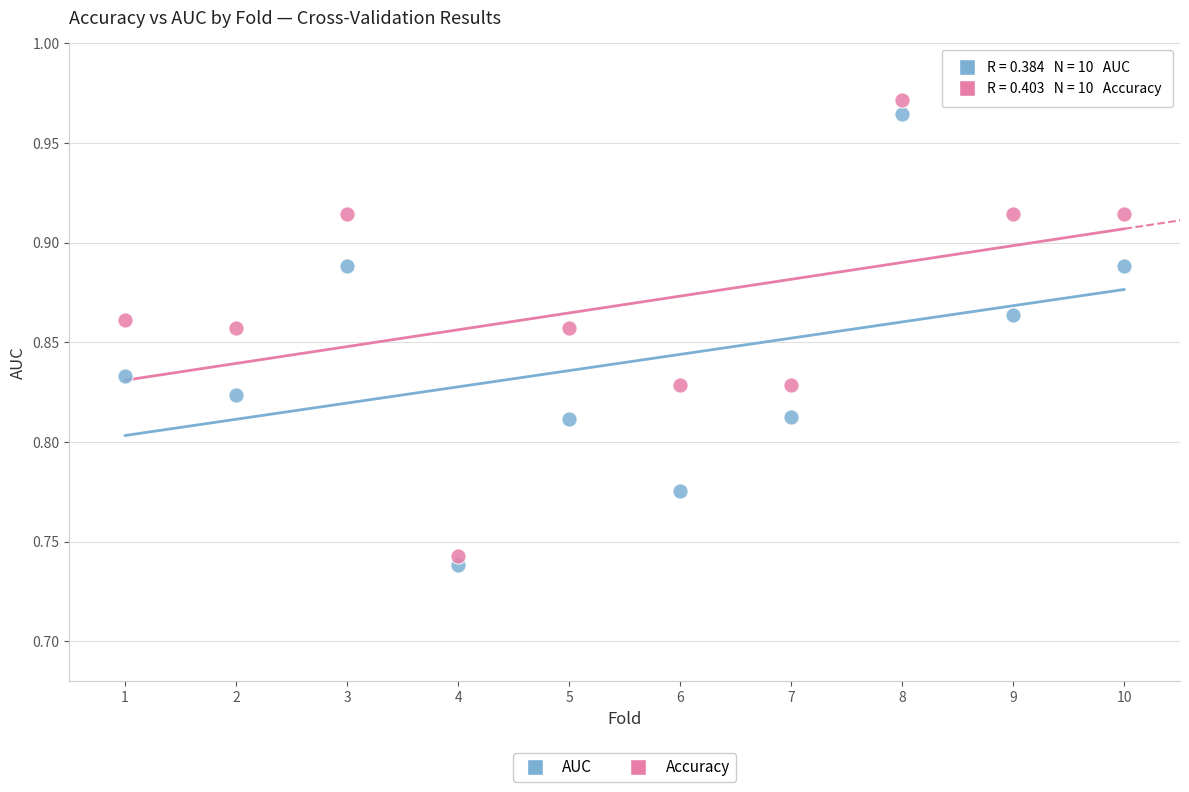

Which series has the largest Y range (max minus min)?

Accuracy